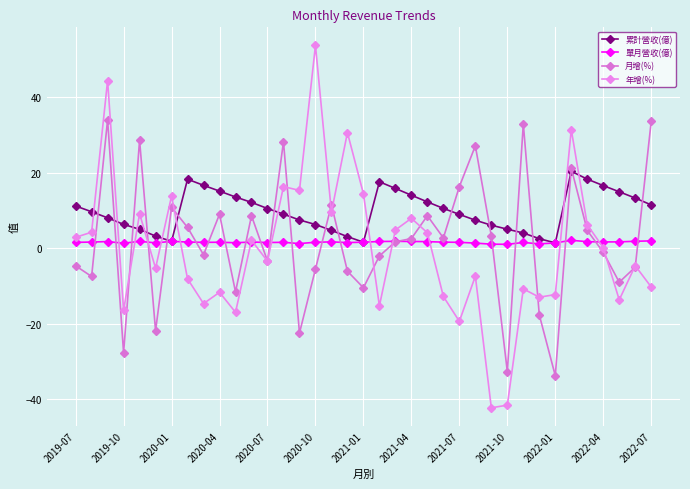

What are all the series names shown in the legend?

累計營收(億), 單月營收(億), 月增(%), 年增(%)